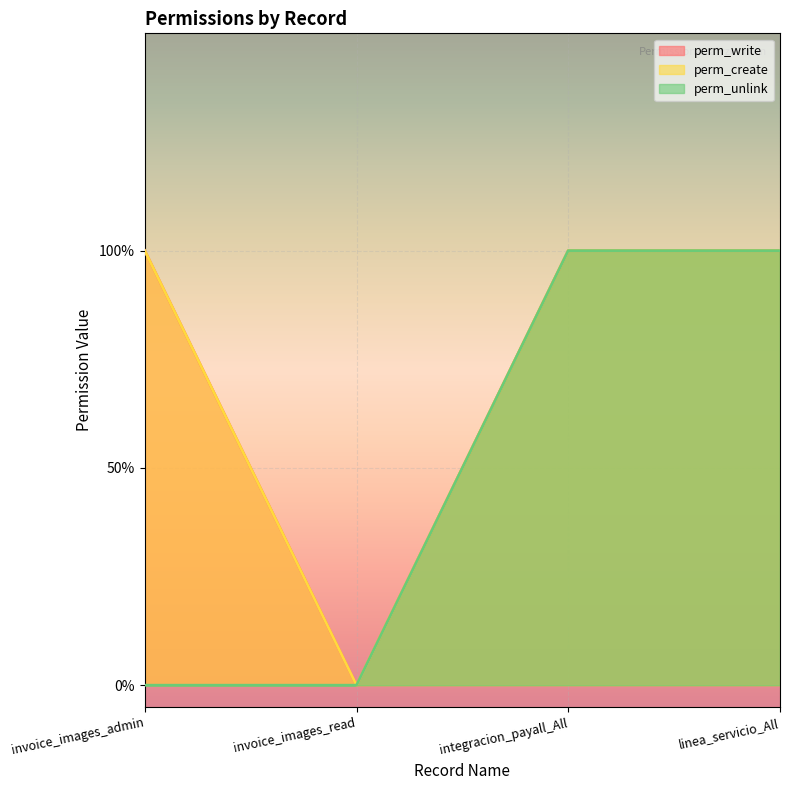

What position from the left is invoice_images_admin?

1